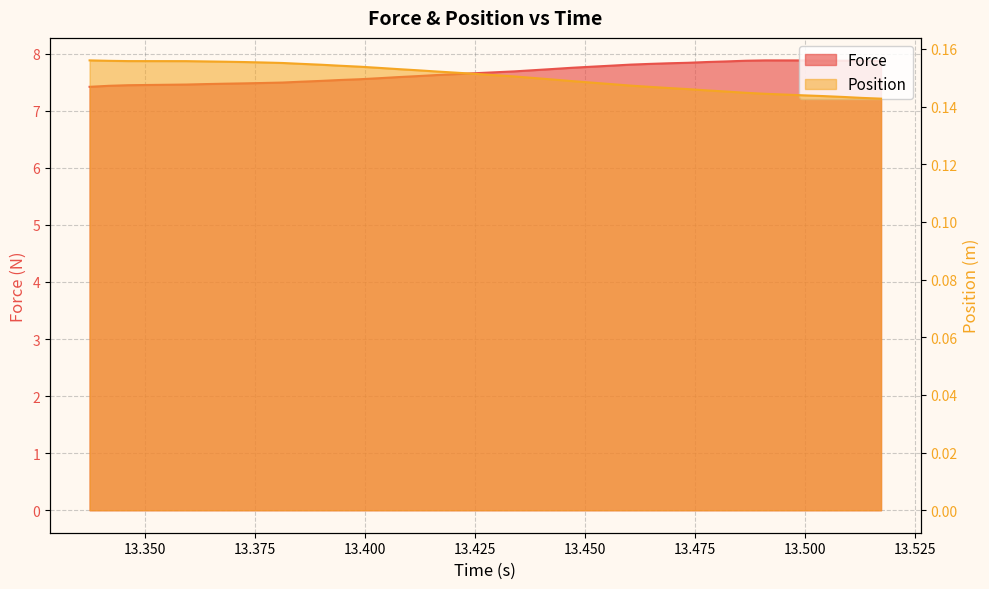

Does the chart display data point markers on the line(s)?

No